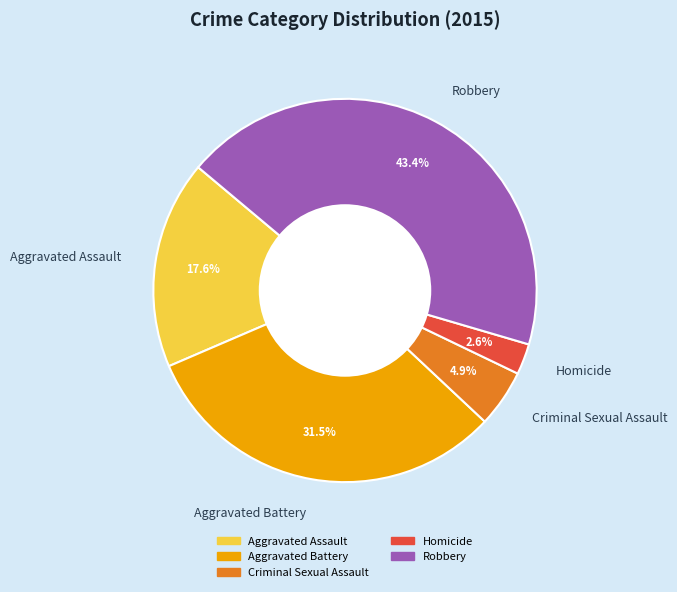

To the nearest percent, what percentage of the pie is Robbery?

43%